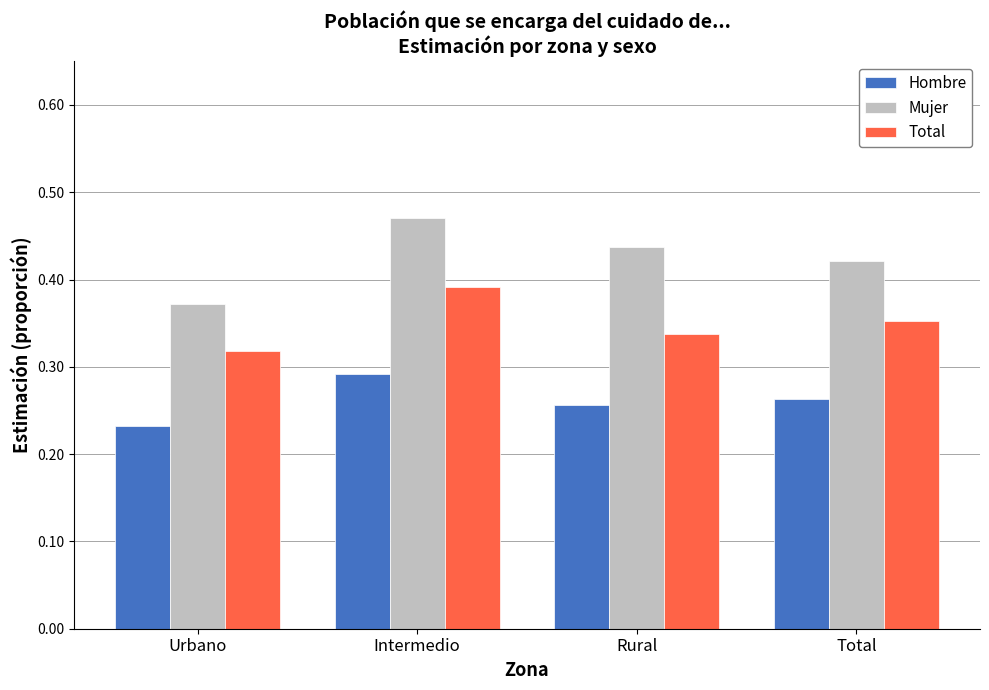

Rank the series by their maximum value, from lowest to highest.

Hombre, Total, Mujer